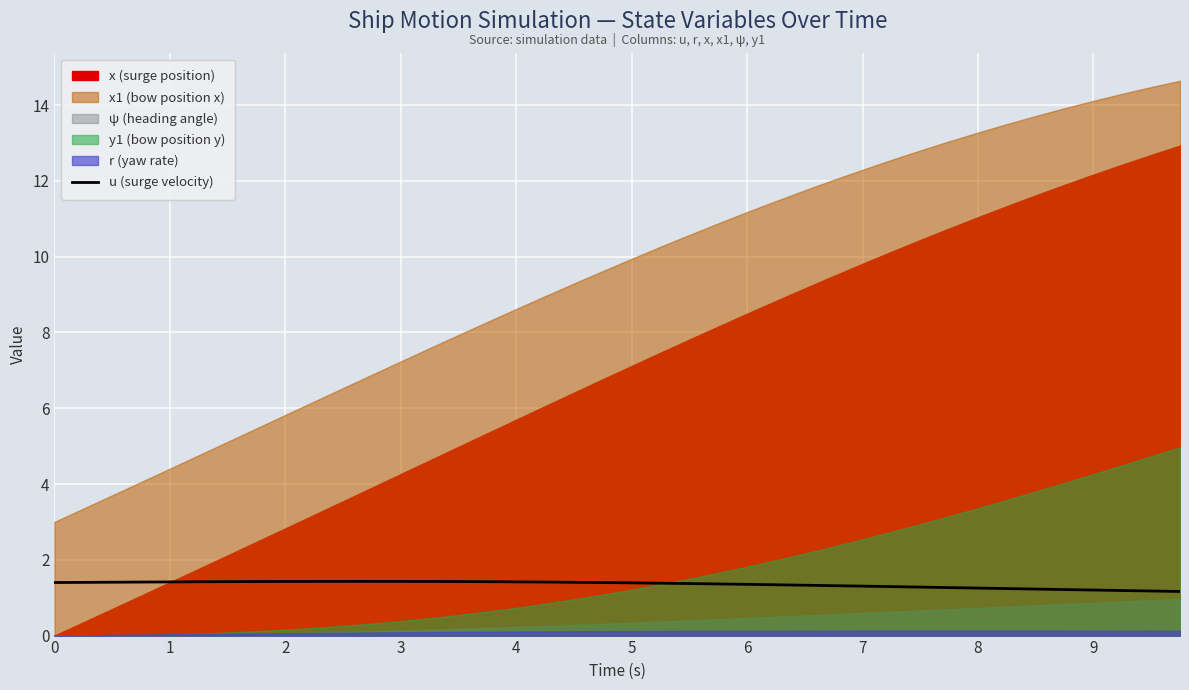

What is the sum of all values?

54.0